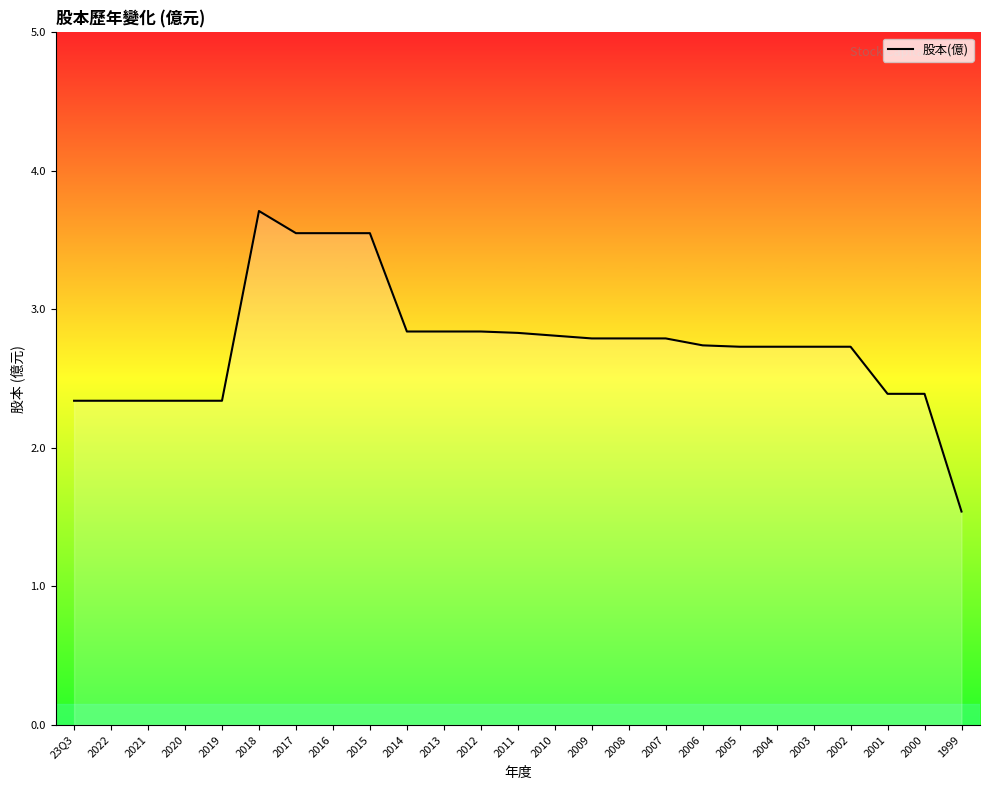

Which category has the lowest value across all series?

1999